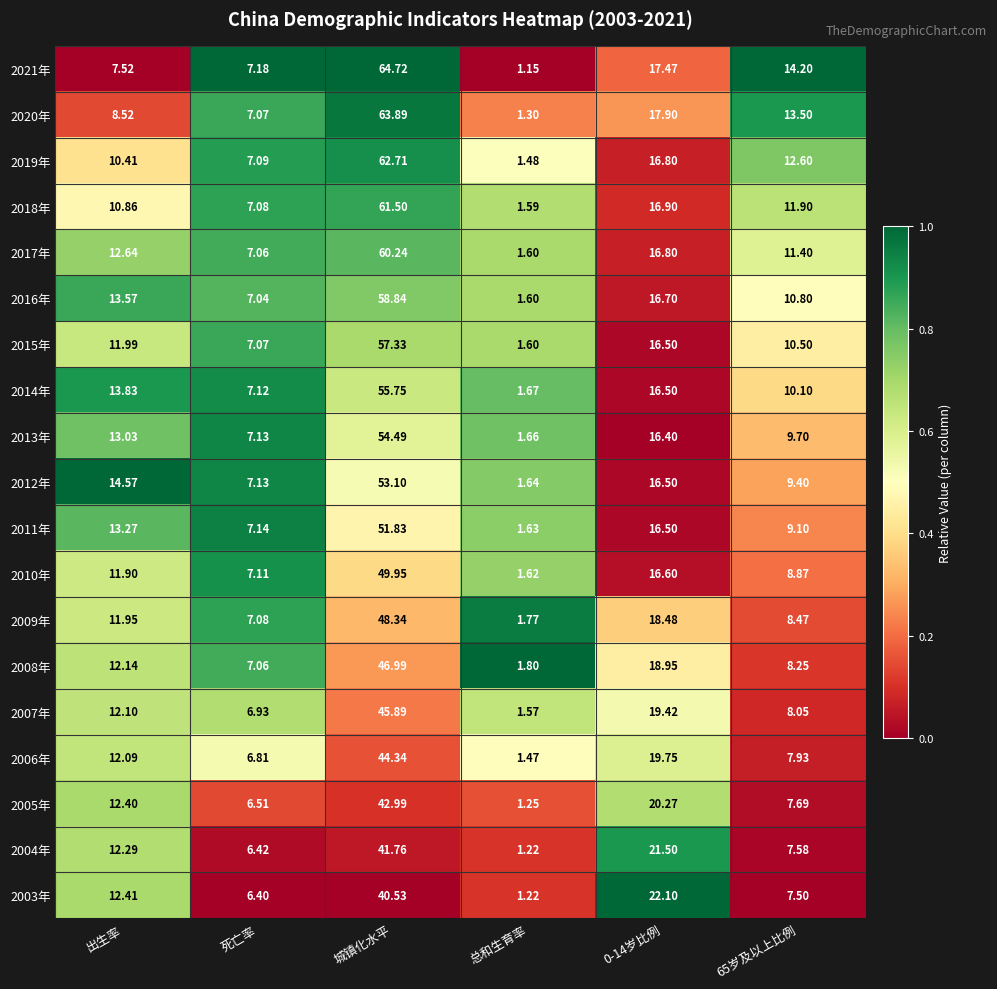

Count the number of data series in this chart.

19